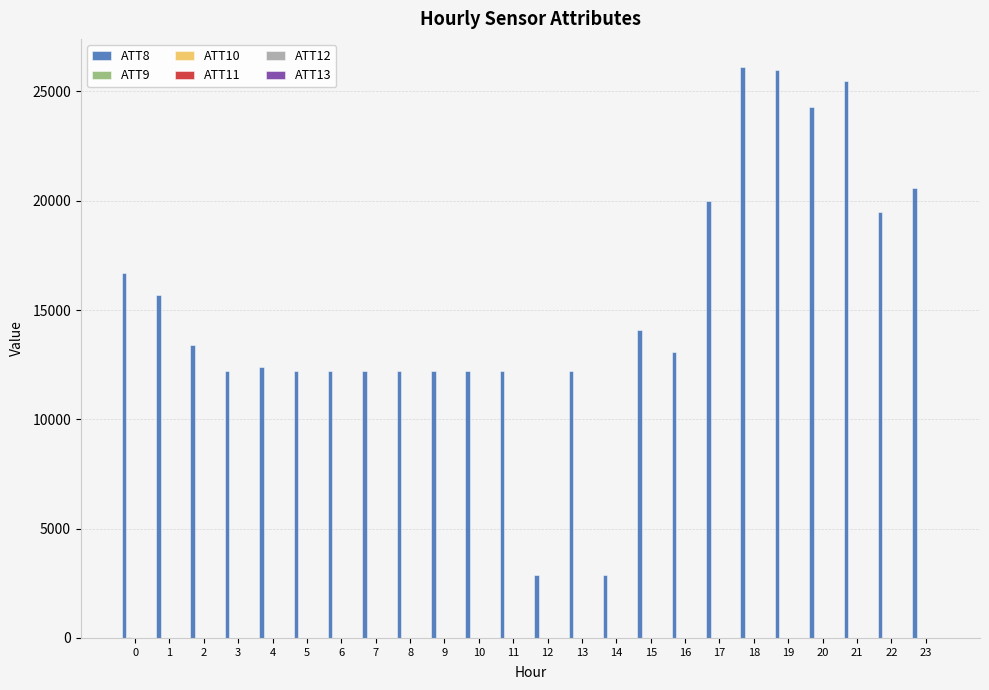

Which series has the largest total across all categories?

ATT8